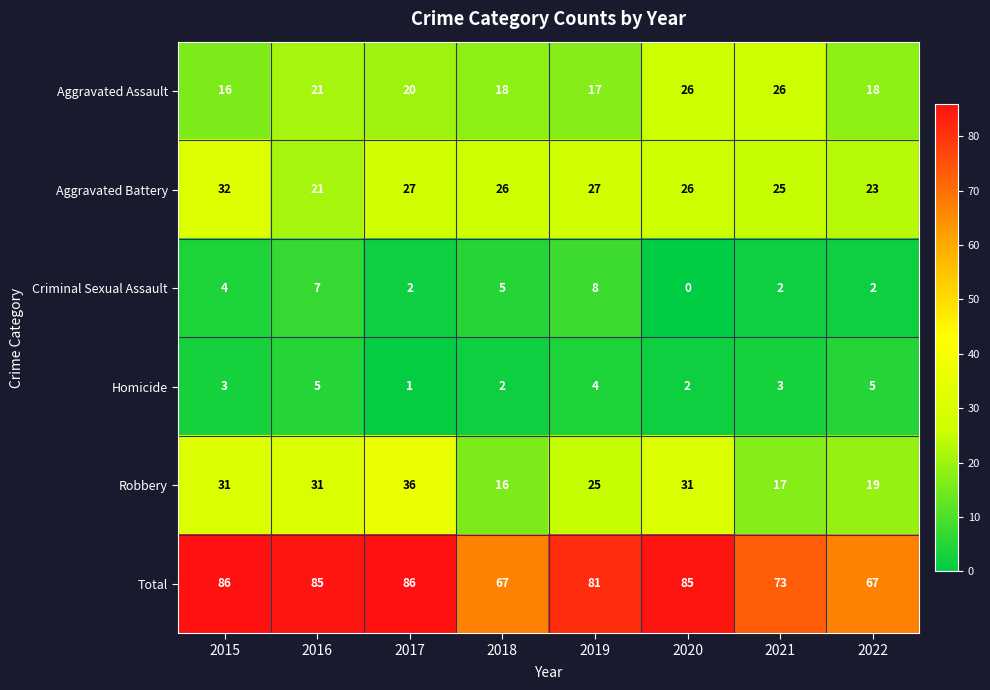

Which series has the largest total across all categories?

Total